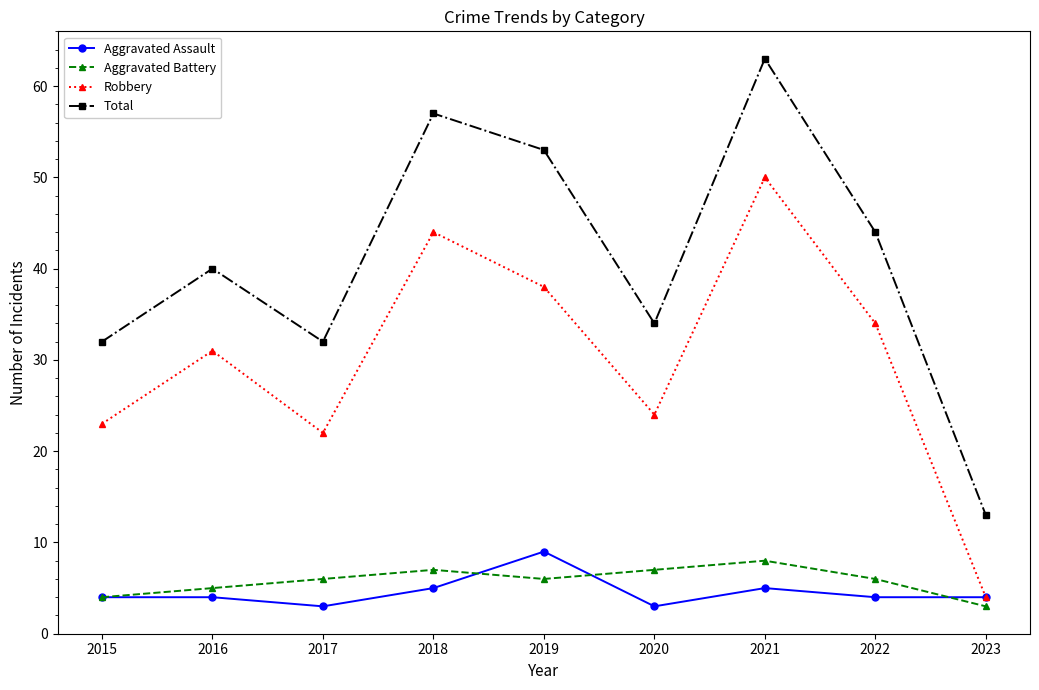

True or false: Total has a value of 32 at 2017.

True